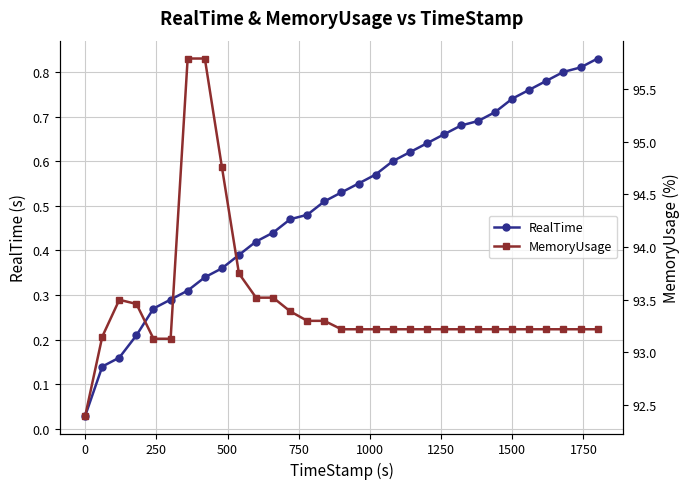

What is the difference between the maximum and minimum values in the MemoryUsage series?

3.4